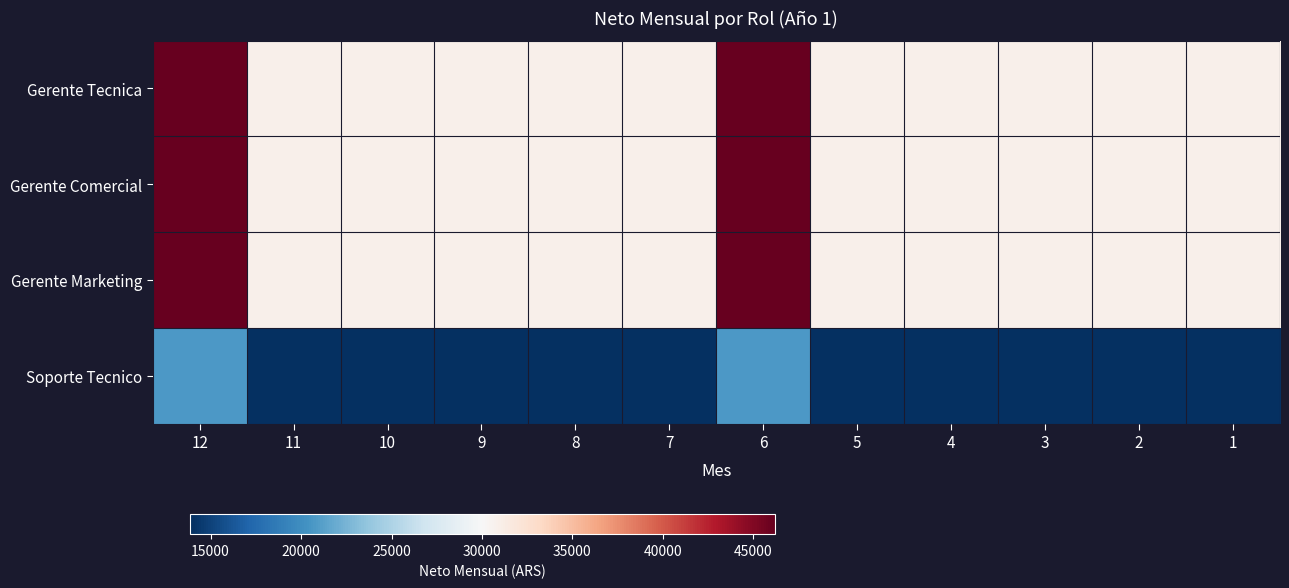

Rank the series at 6 from lowest to highest value.

Soporte Tecnico, Gerente Tecnica, Gerente Comercial, Gerente Marketing